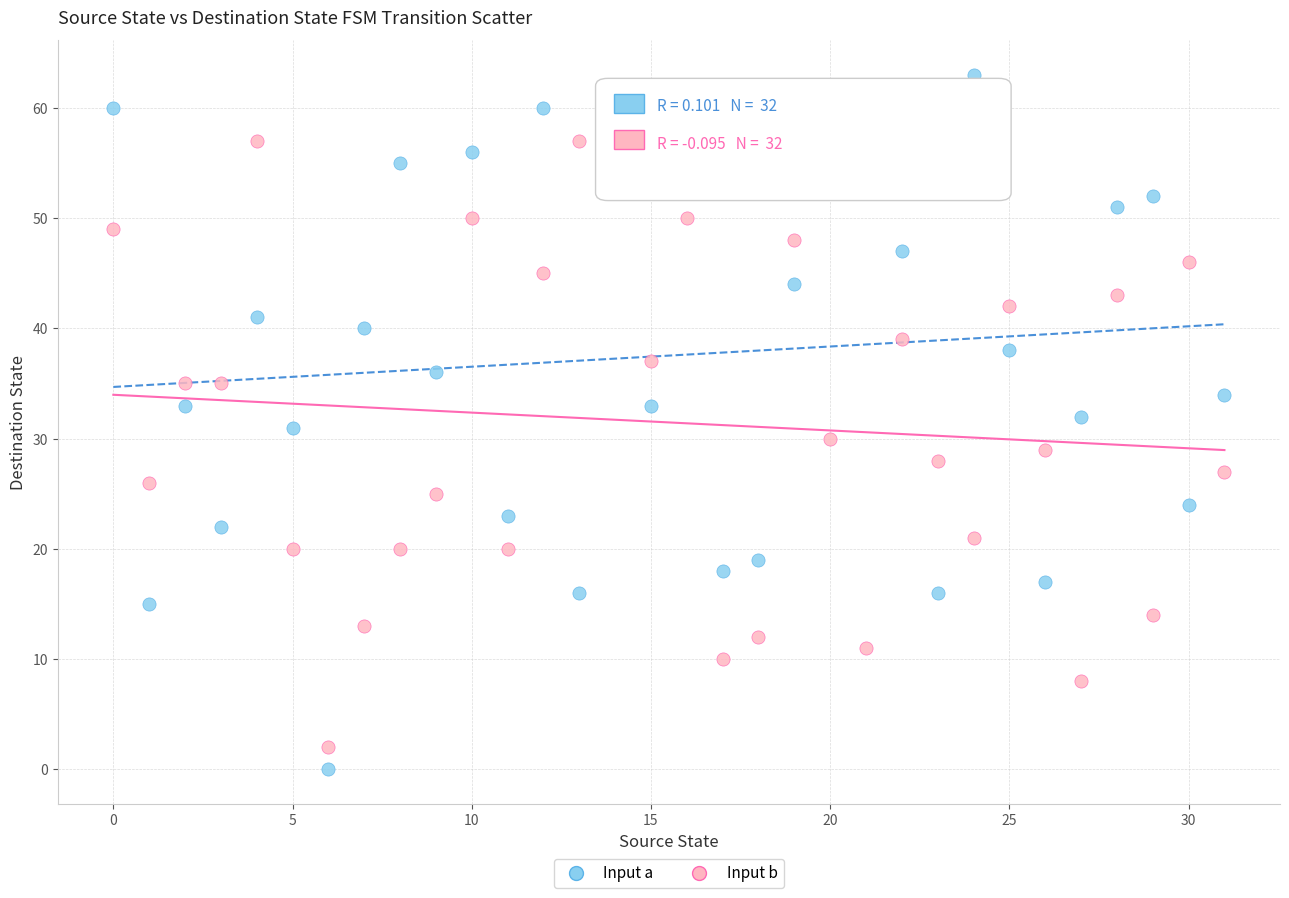

Which series contains the highest Y value?

Input a